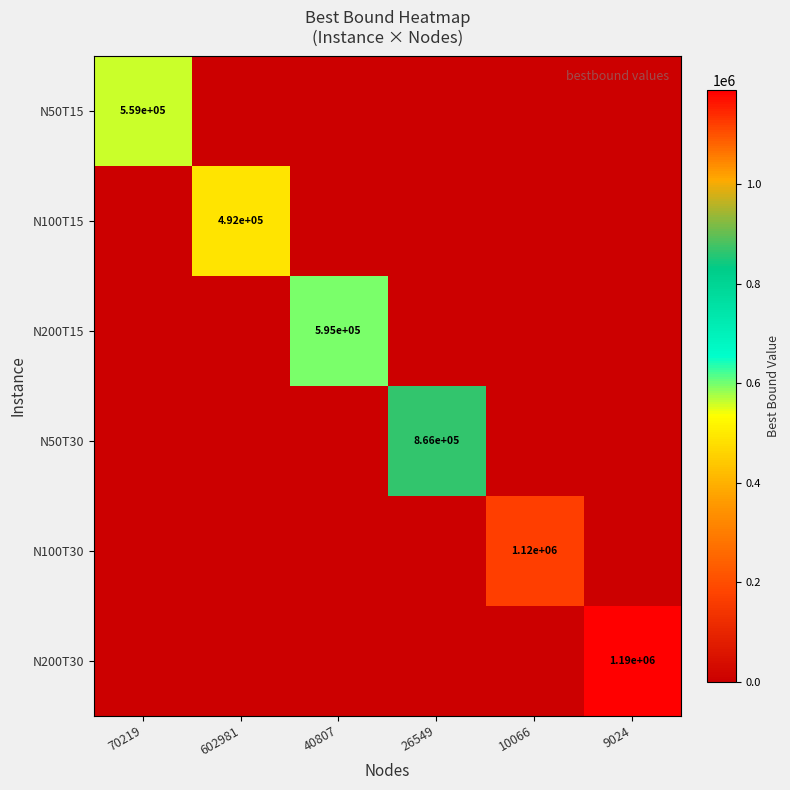

How many positive values does the N50T30 series have?

1